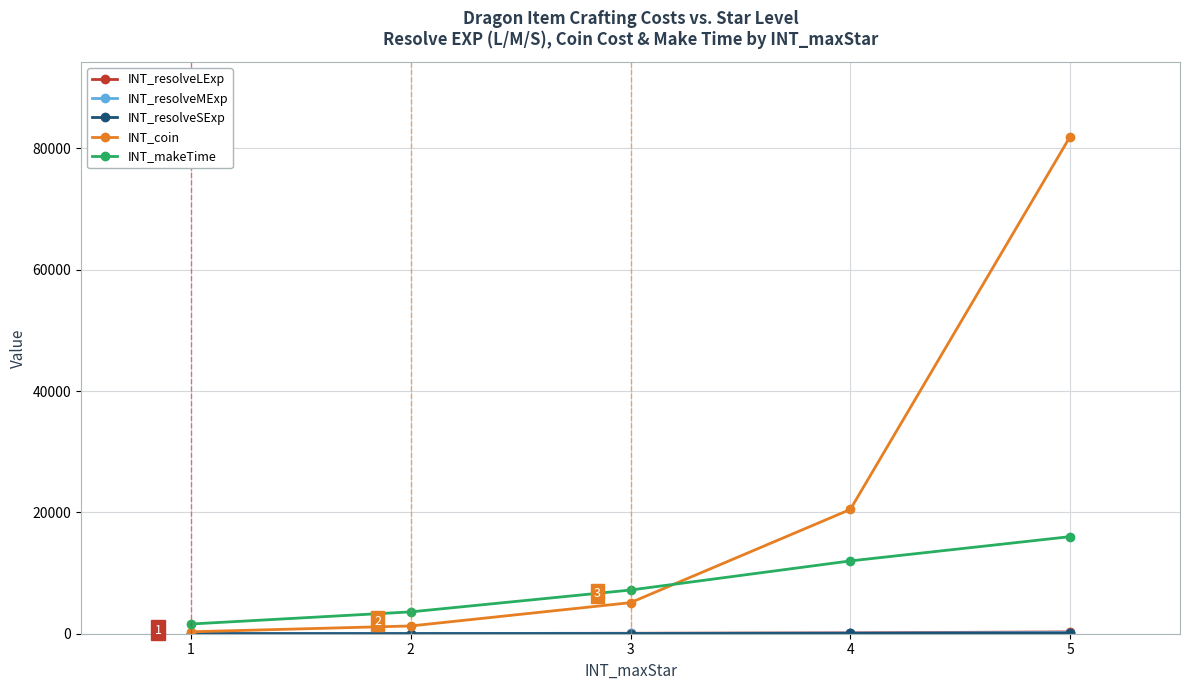

True or false: INT_coin has more than 1 interior local peaks.

False